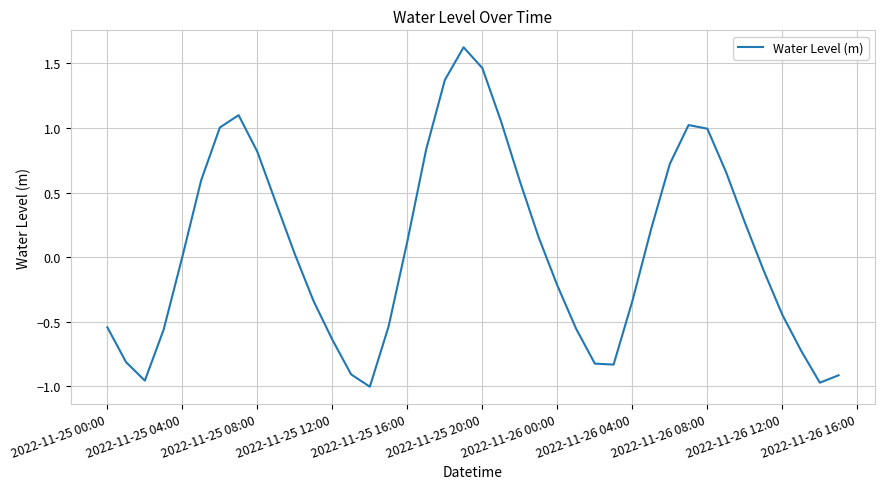

What is the maximum value shown in the chart?

1.6